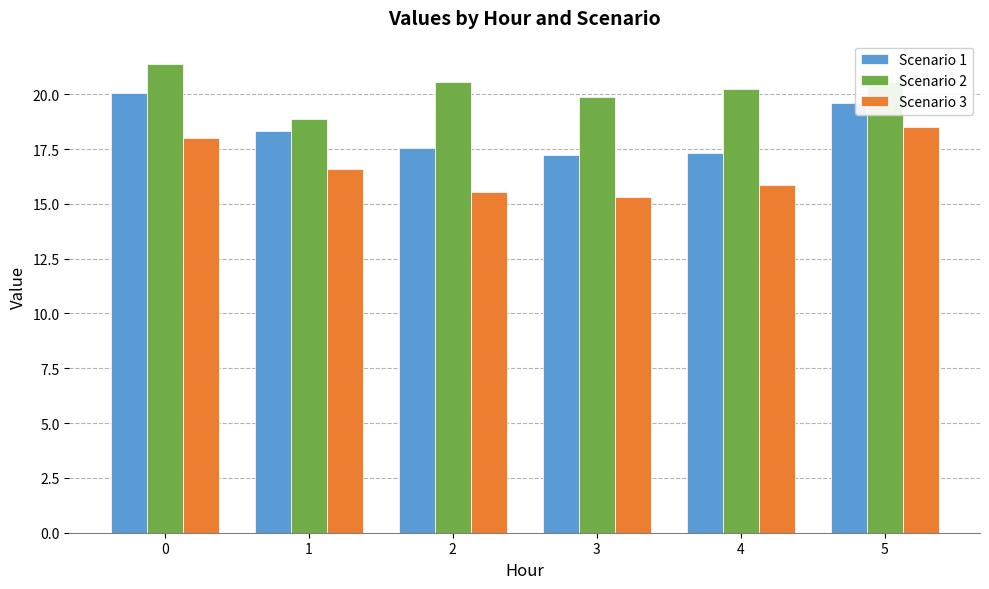

Is the value of Scenario 2 at 4 greater than the value of Scenario 3 at 1?

Yes